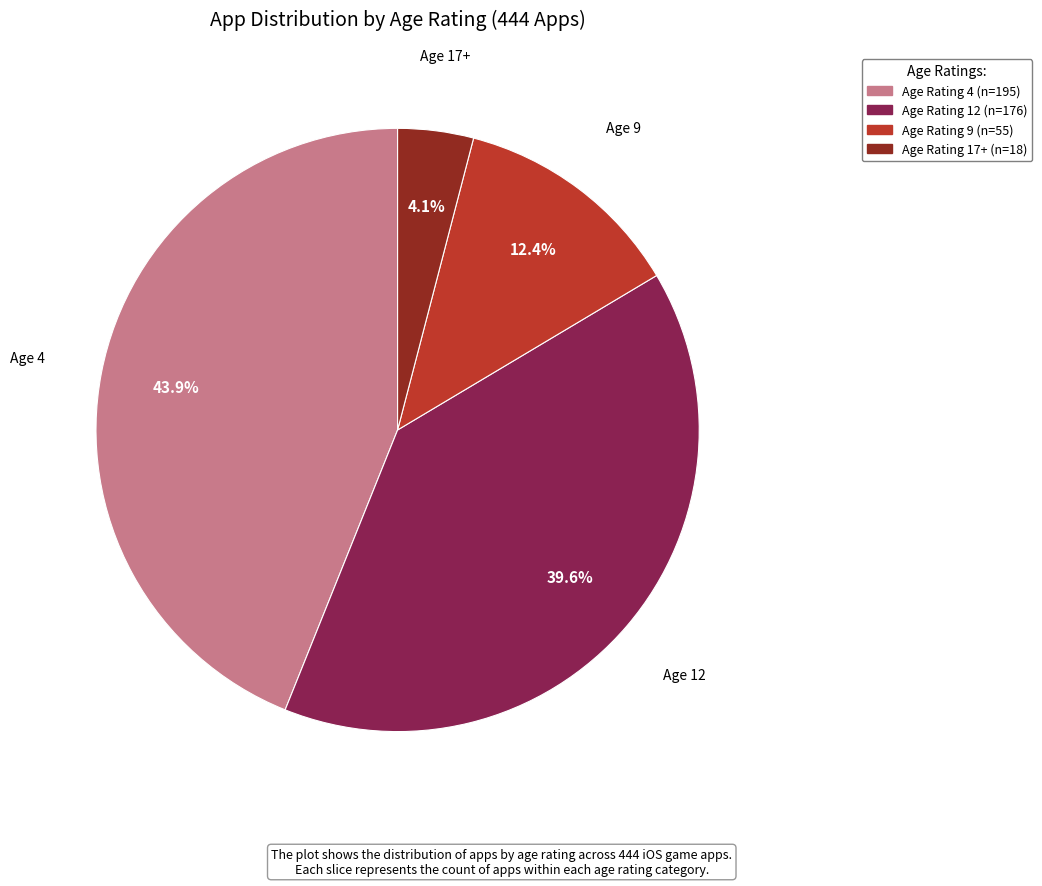

Is there a majority slice in this chart?

No